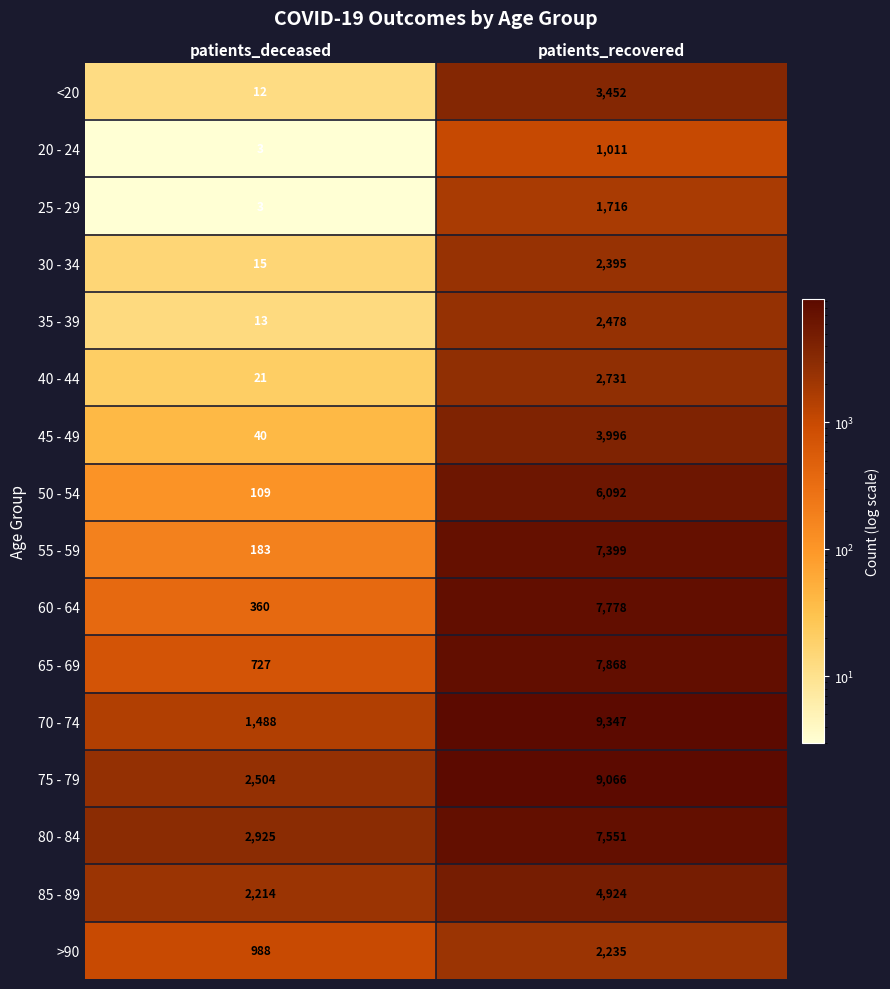

At patients_recovered, list the series in order from smallest to largest.

20 - 24, 25 - 29, >90, 30 - 34, 35 - 39, 40 - 44, <20, 45 - 49, 85 - 89, 50 - 54, 55 - 59, 80 - 84, 60 - 64, 65 - 69, 75 - 79, 70 - 74